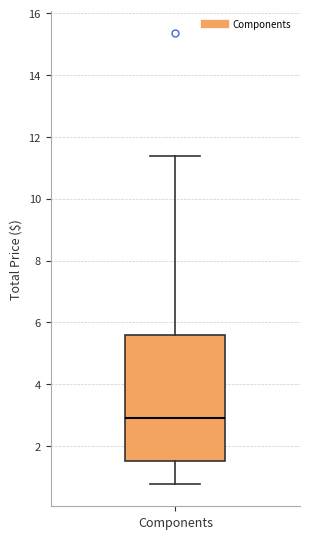

Read this box plot against the y-axis: the position of the median line, the range covered by the box, and the ends of both whiskers. The values are not printed on the chart, so give them approximately, as read against the axis.

median 2.8, box 1.6 to 5.6, whiskers 0.8 to 11.4